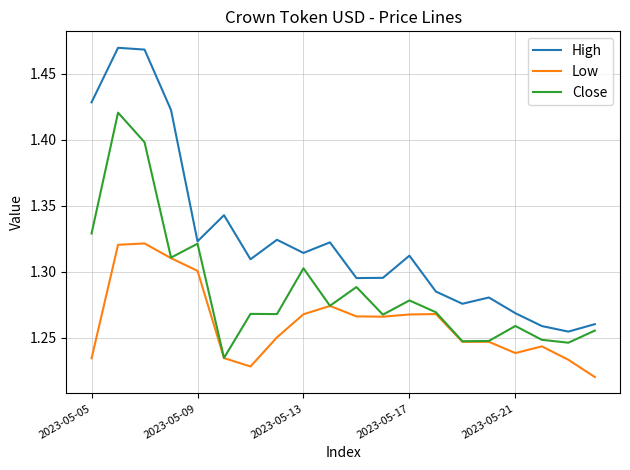

List the series in order of their overall mean, lowest first.

Low, Close, High